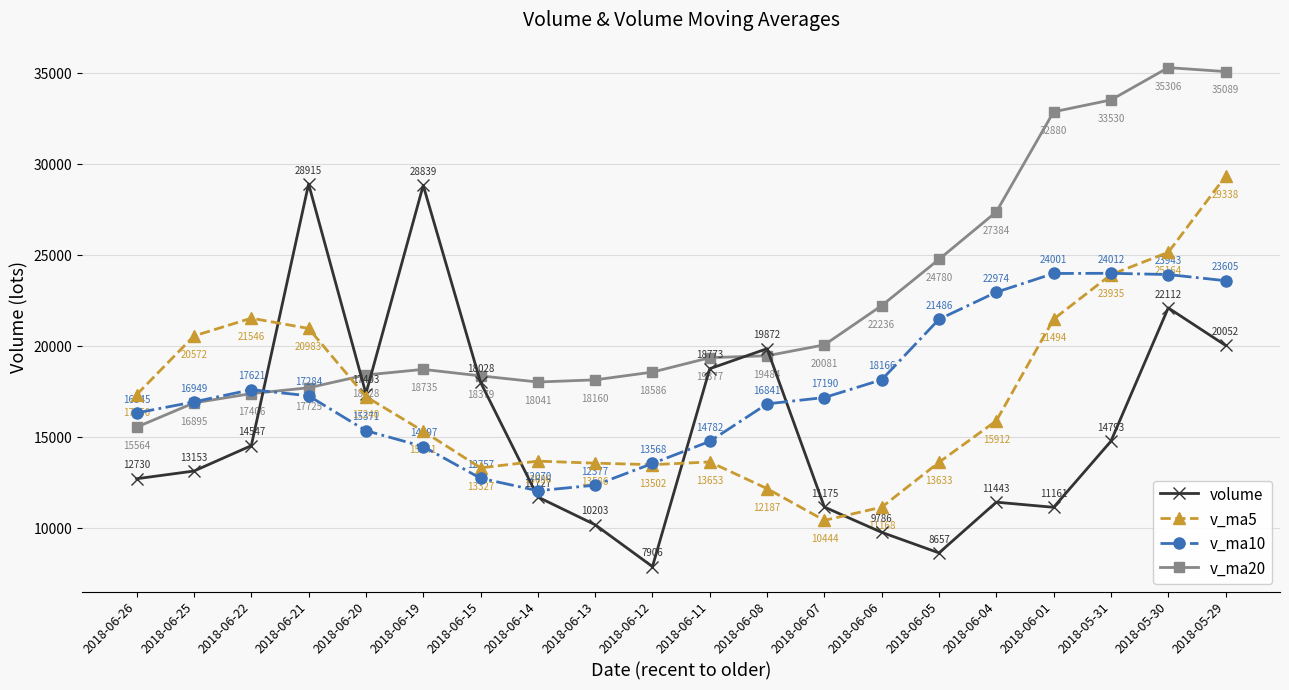

Is it true that v_ma20 equals 45012.5 at 2018-06-01?

False